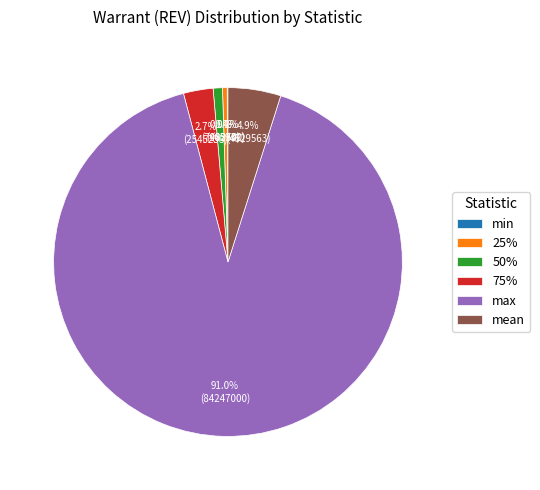

Which has a higher value, max or 75%?

max